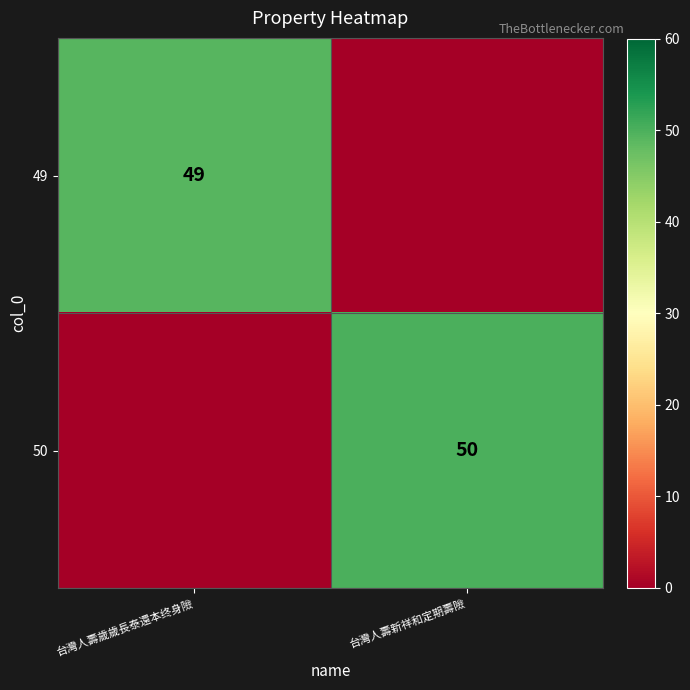

Is it true that 49 equals 17 at 台灣人壽歲歲長泰還本终身險?

False